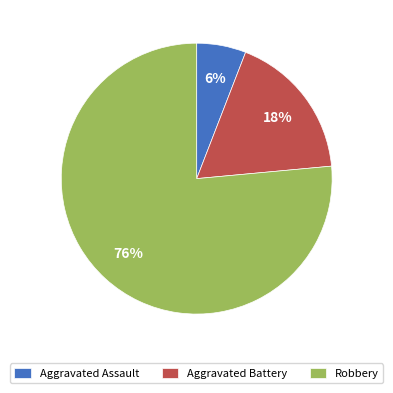

True or false: Robbery accounts for 65% of the total.

False